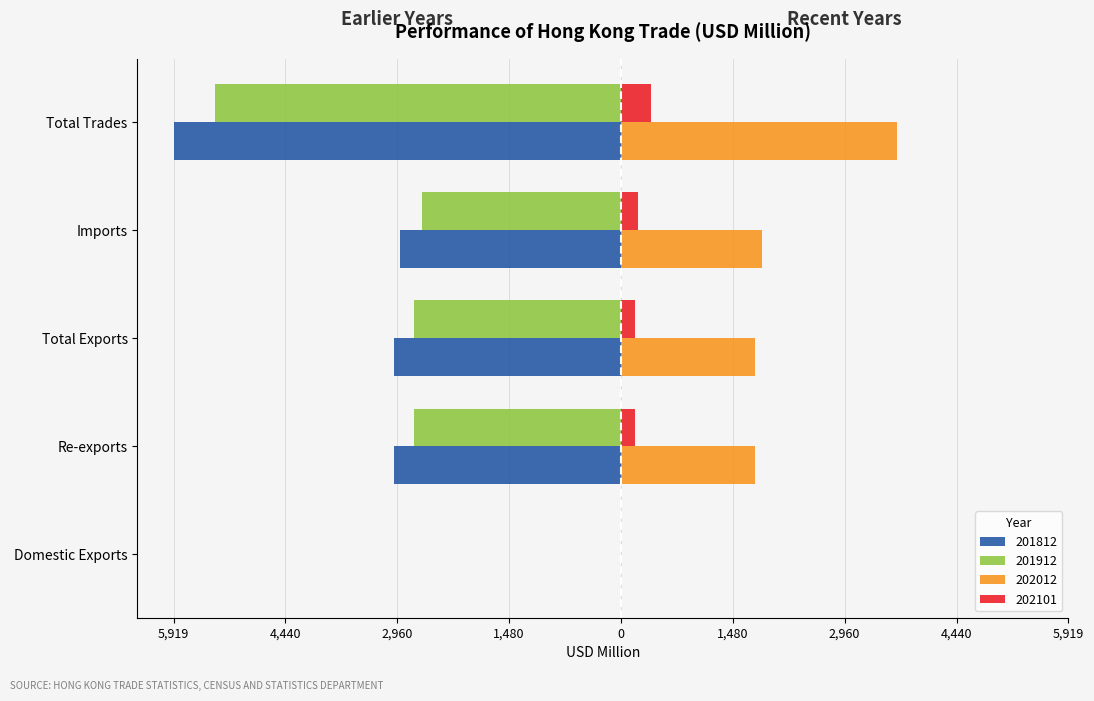

Between Re-exports and Imports, which is larger?

Imports